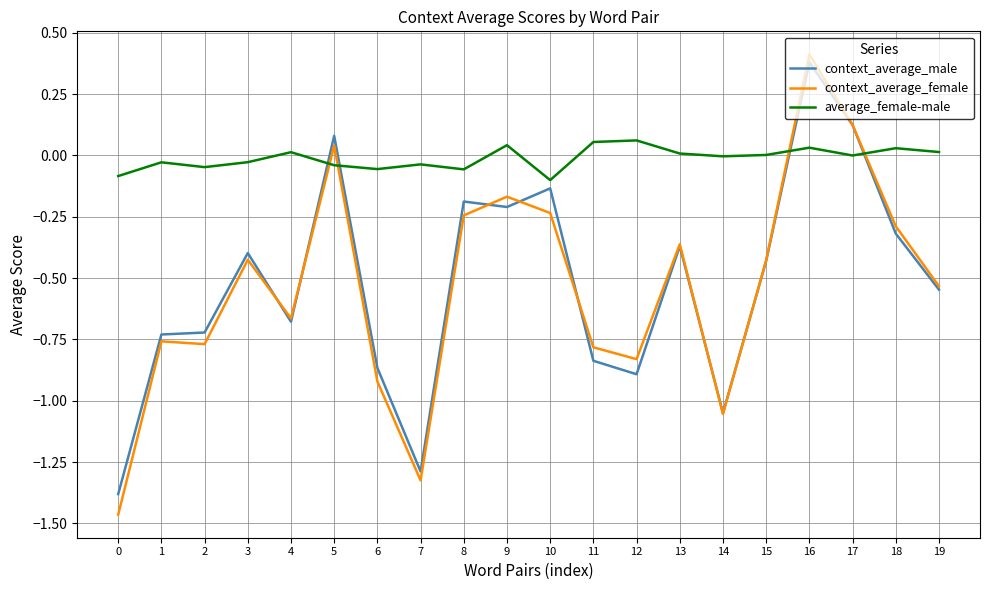

What is the total value across all series at 11?

-1.6